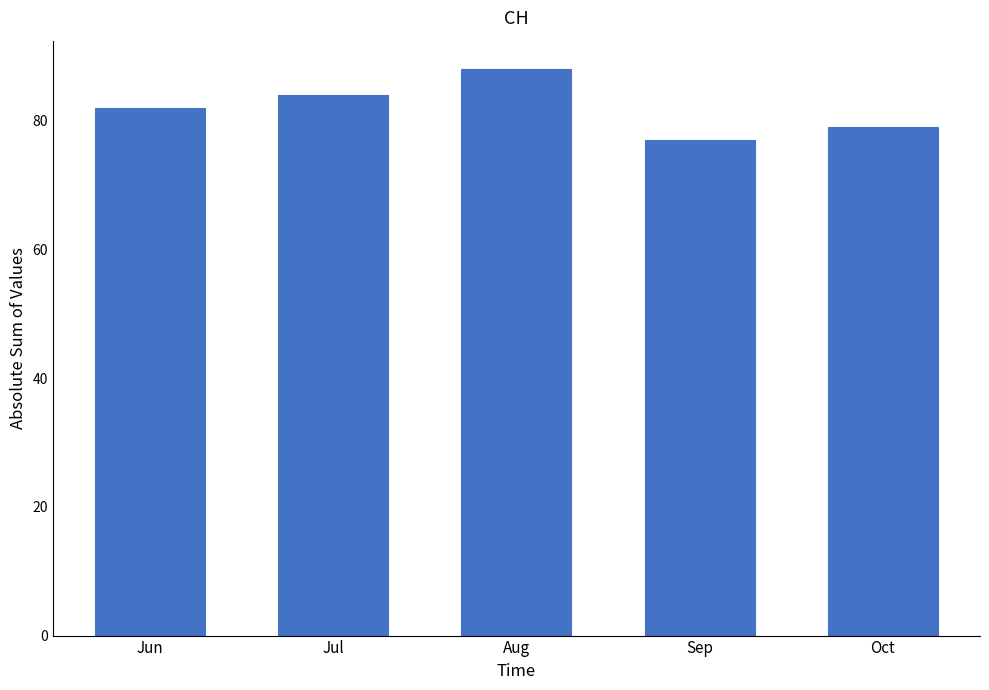

How many values are between 79 and 84?

3